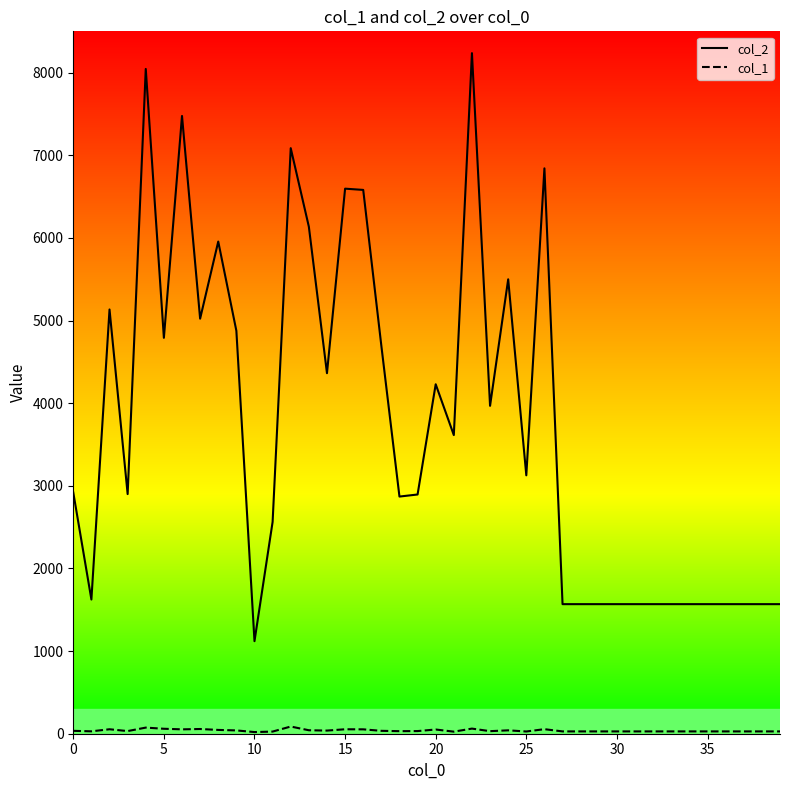

Rank the series by their average value, from lowest to highest.

col_1, col_2